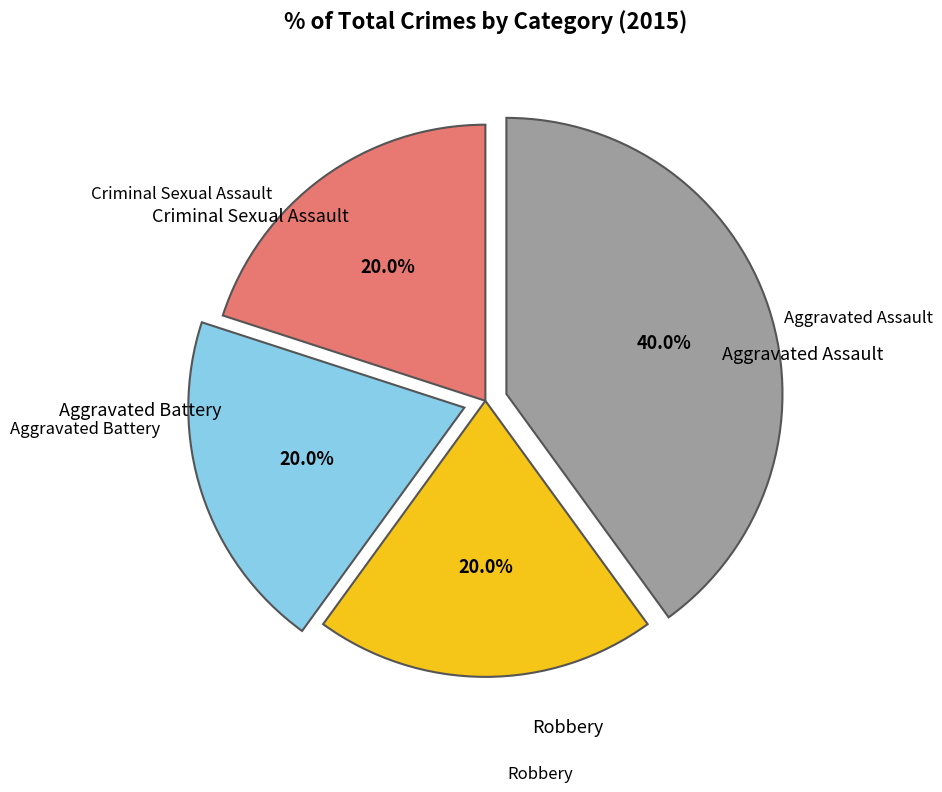

Is there a majority slice in this chart?

No